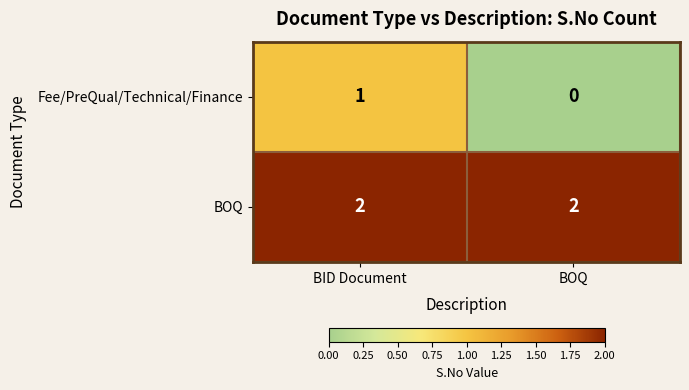

What is the sum of all BOQ values?

4